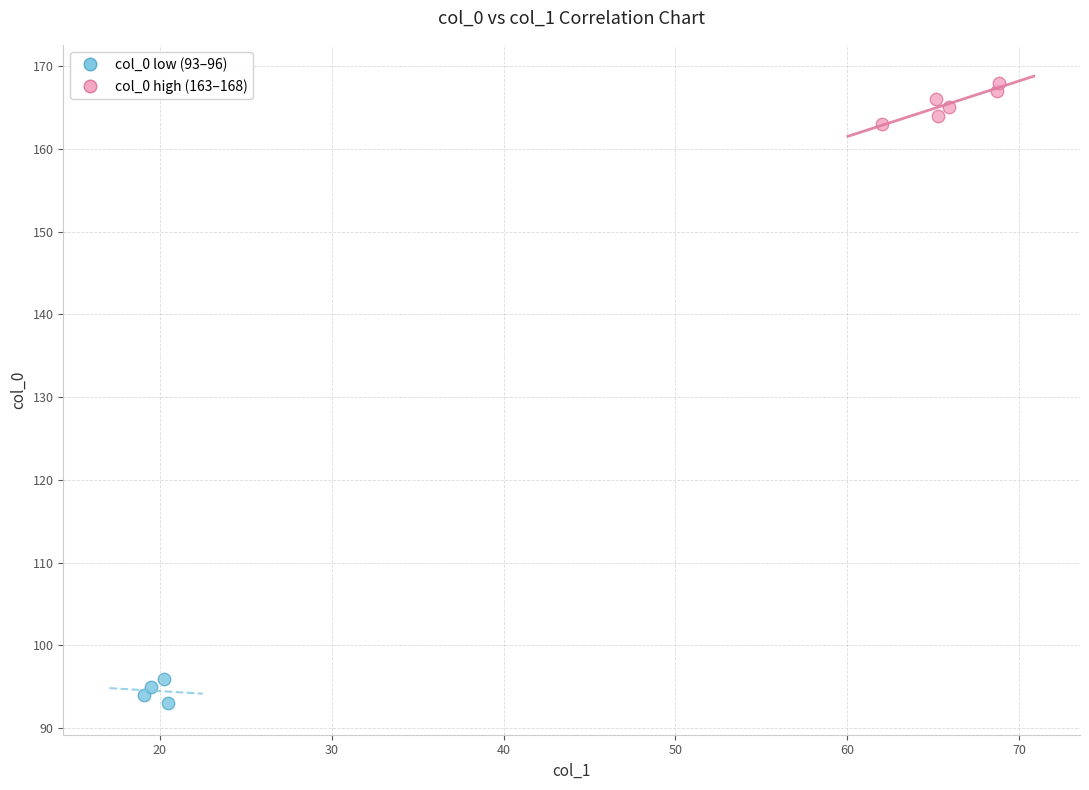

Which series reaches the maximum Y coordinate?

col_0 high (163–168)